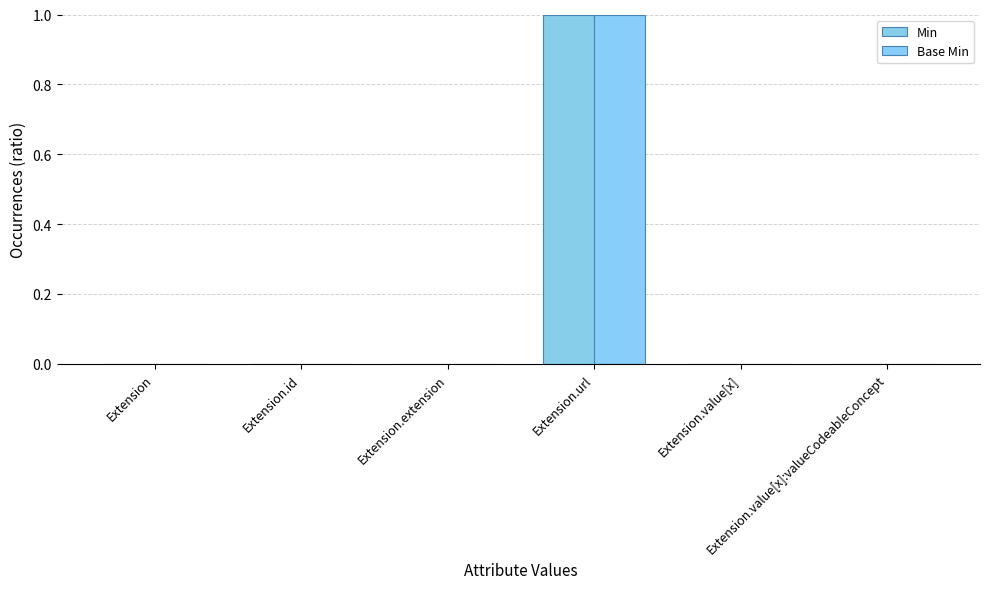

Where is Base Min nearest to the value 0?

Extension